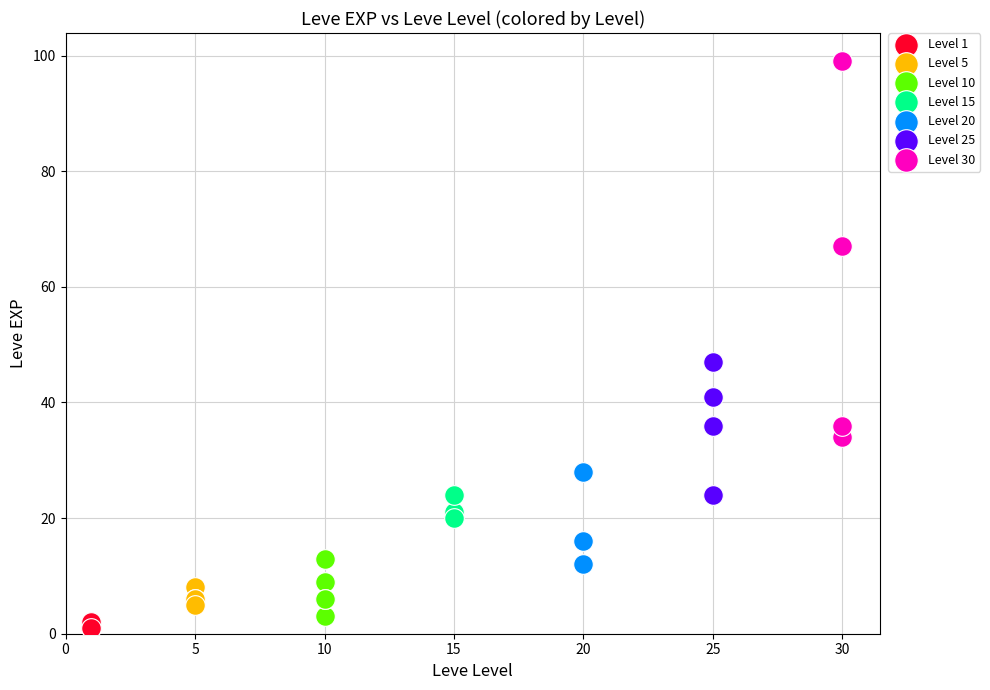

Which series has the largest Y range (max minus min)?

Level 30